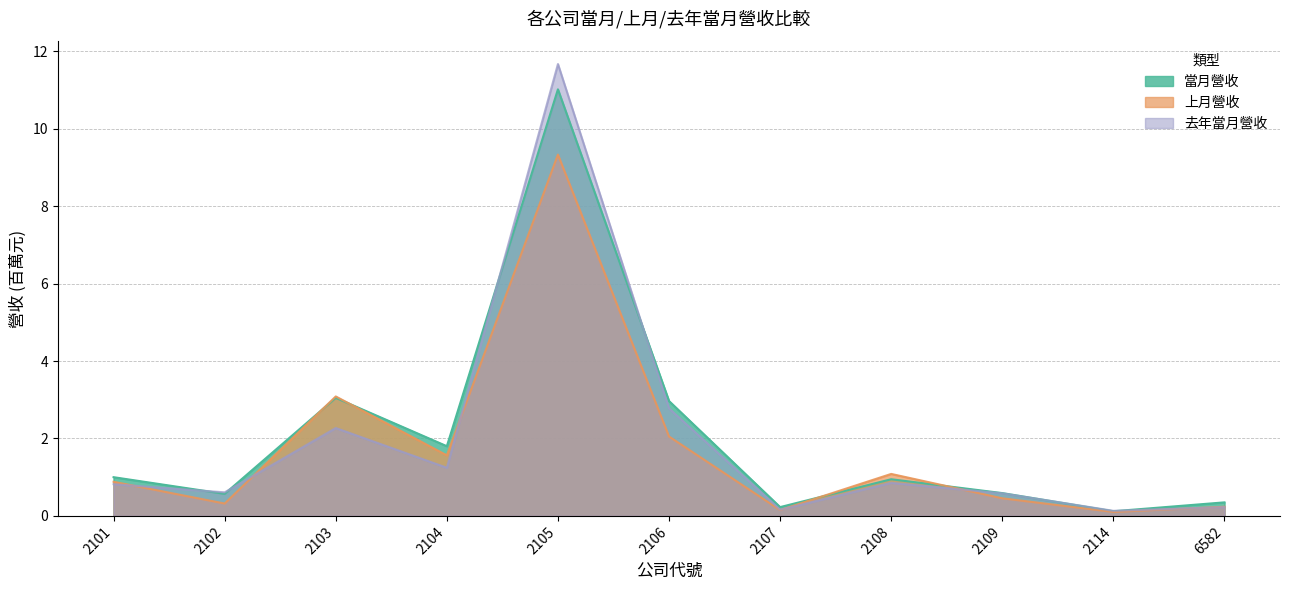

Does the chart display data point markers on the line(s)?

No